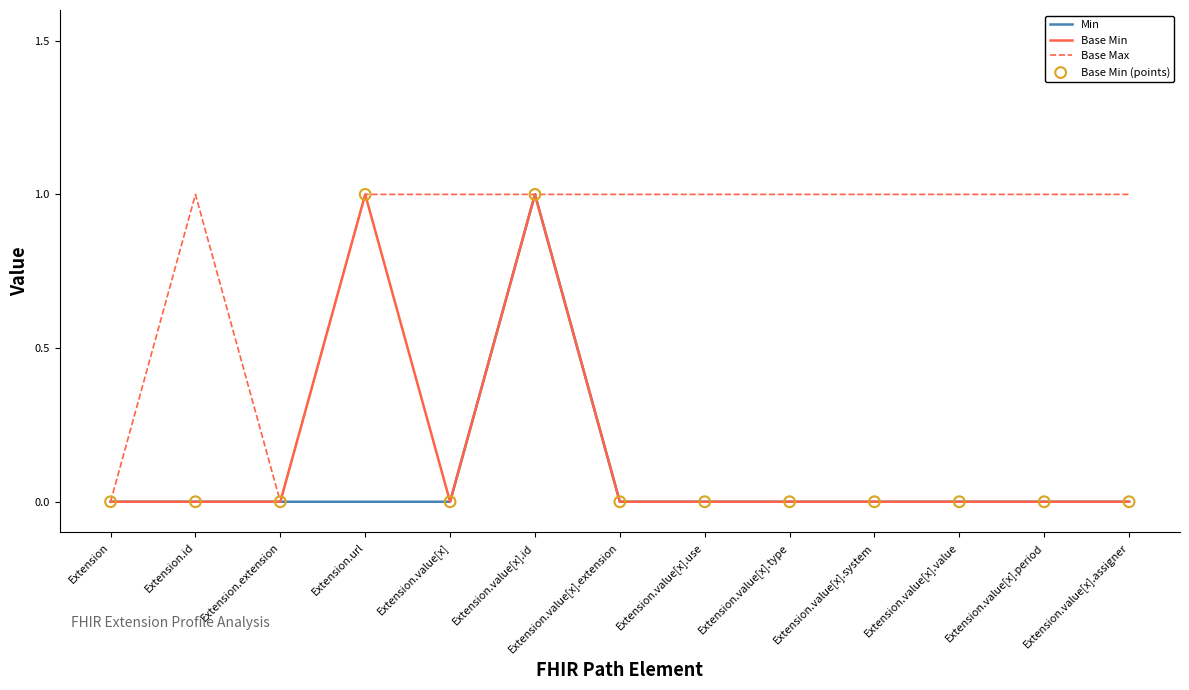

What is the total value across all series at Extension.value[x].value?

1